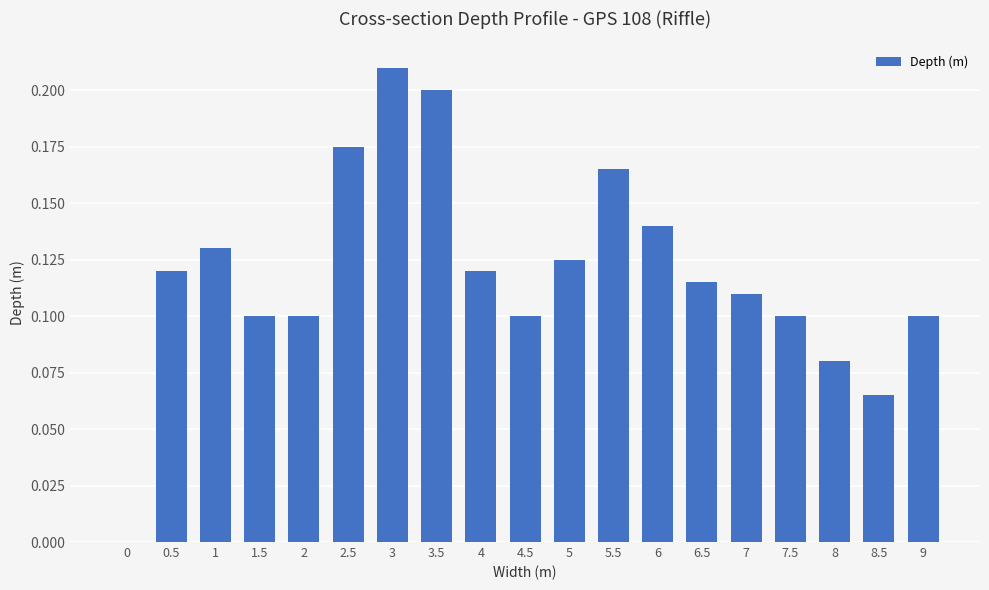

What is the sum of all values?

2.3